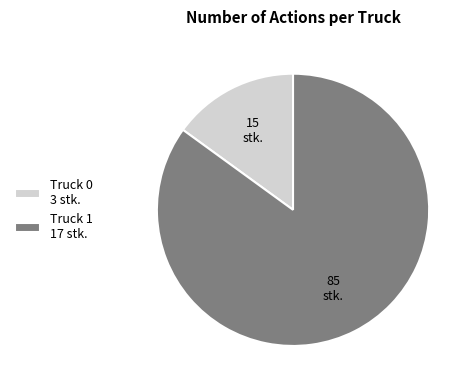

Between Truck 1 and Truck 0, which is larger?

Truck 1